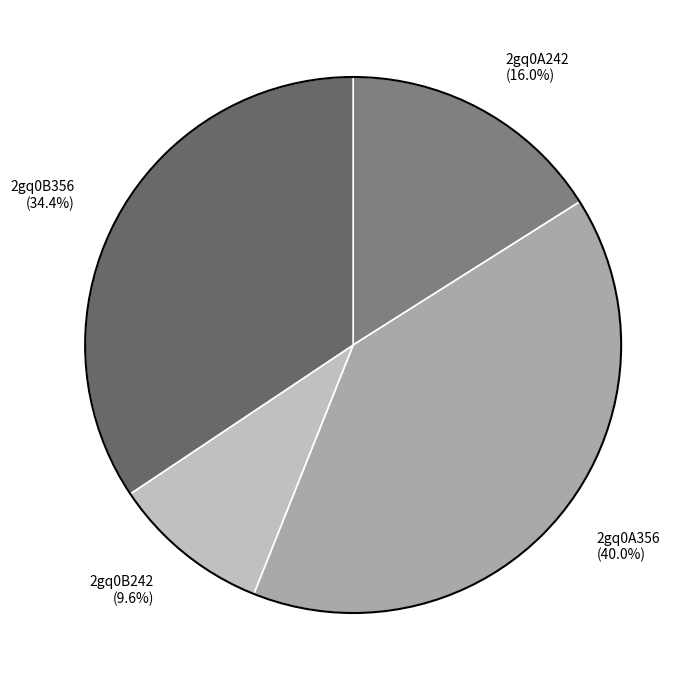

To the nearest percent, what portion does 2gq0B356 represent?

34%